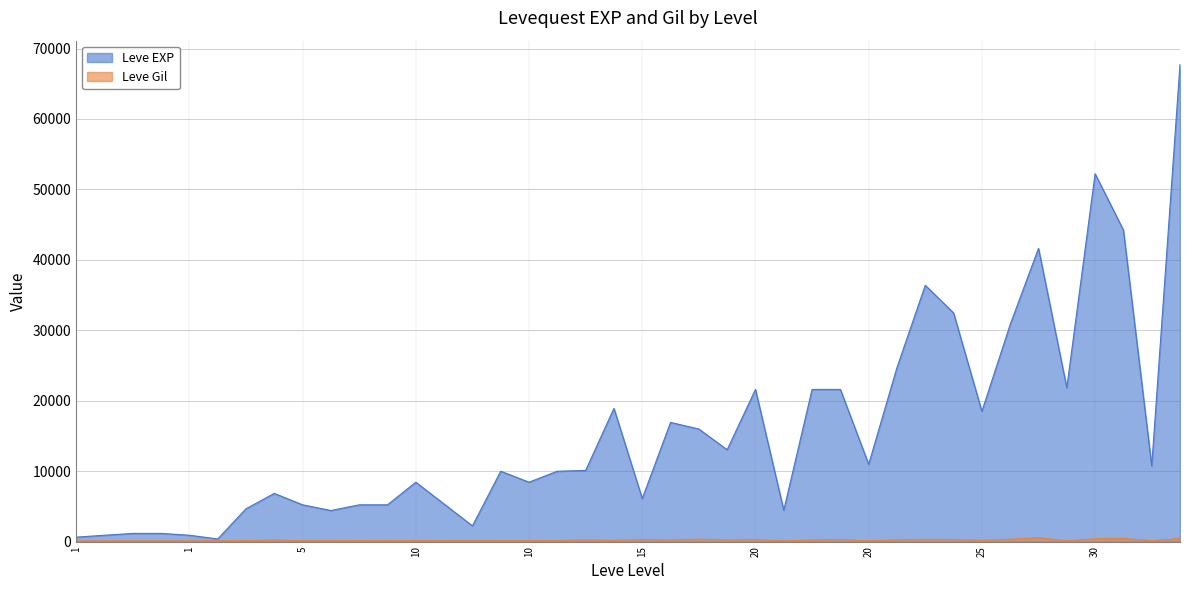

True or false: Leve EXP and Leve Gil intersect in this chart.

False